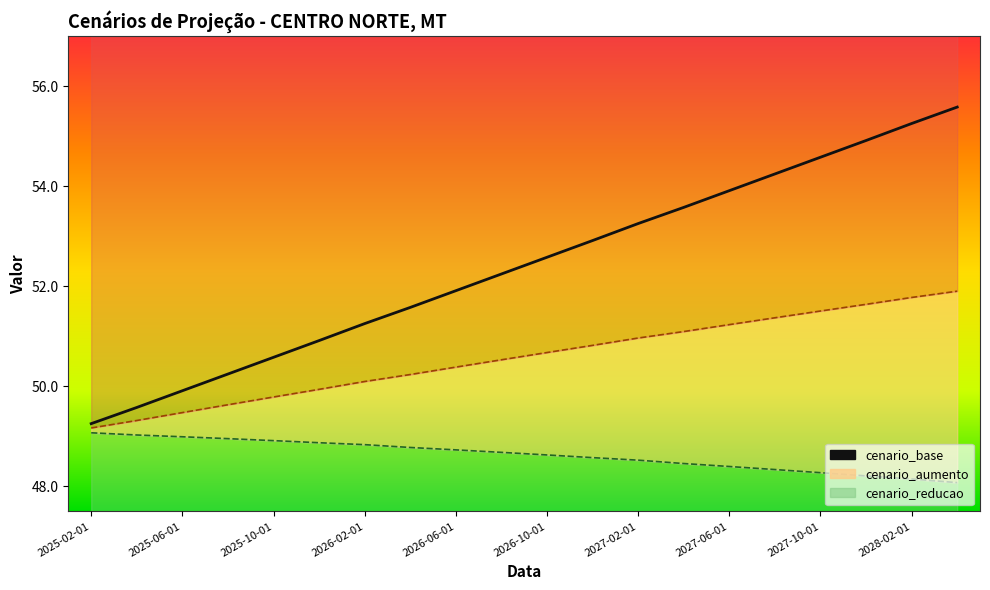

True or false: cenario_aumento and cenario_base cross at least once.

False